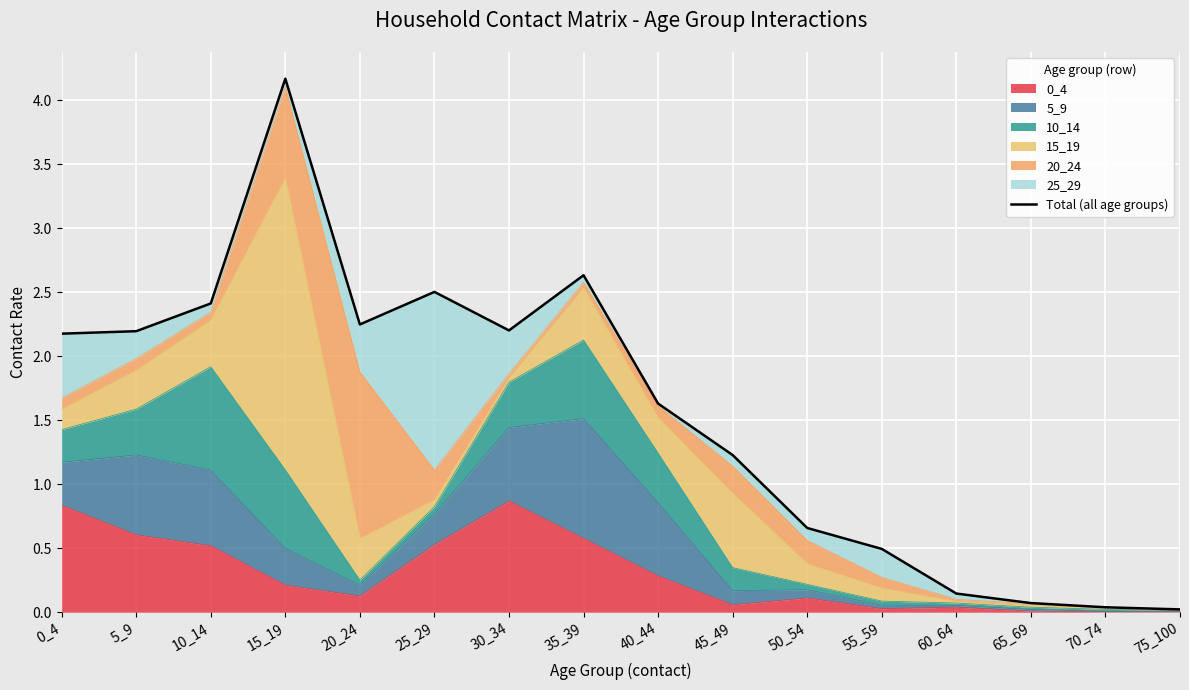

At which category does the chart reach its minimum across all series?

75_100